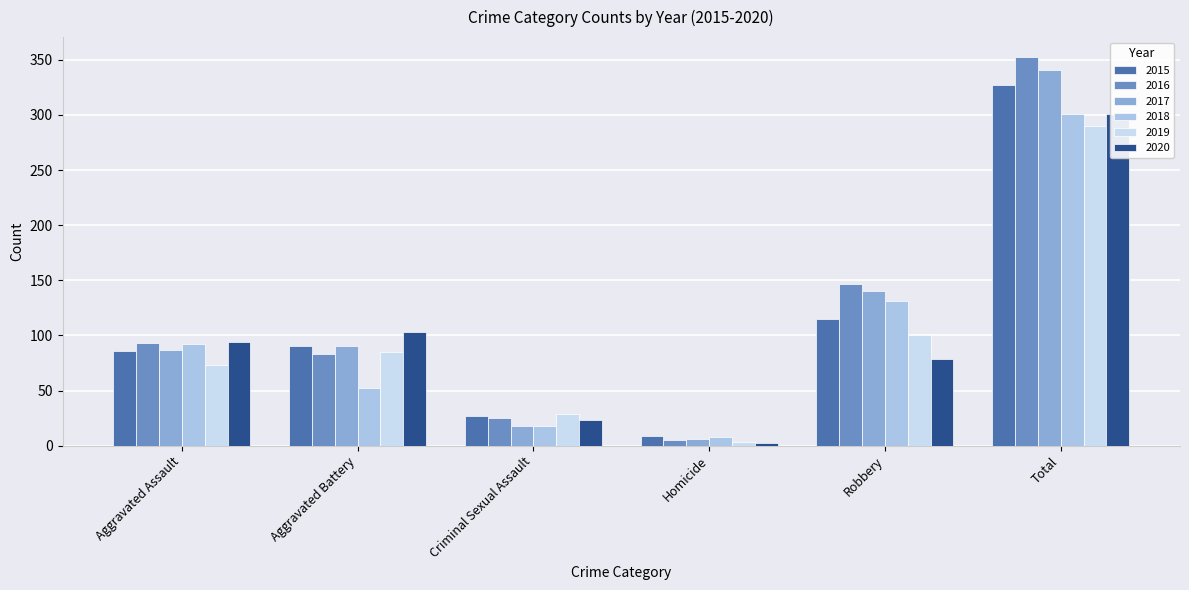

How many bars are there in each group?

6